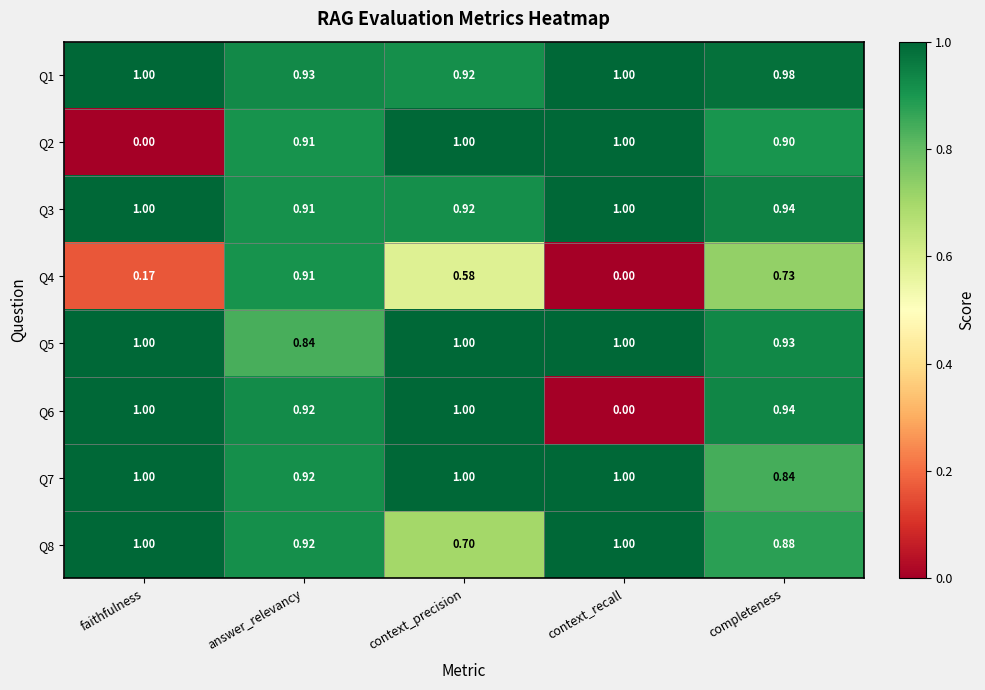

Count the number of categories in the chart.

5